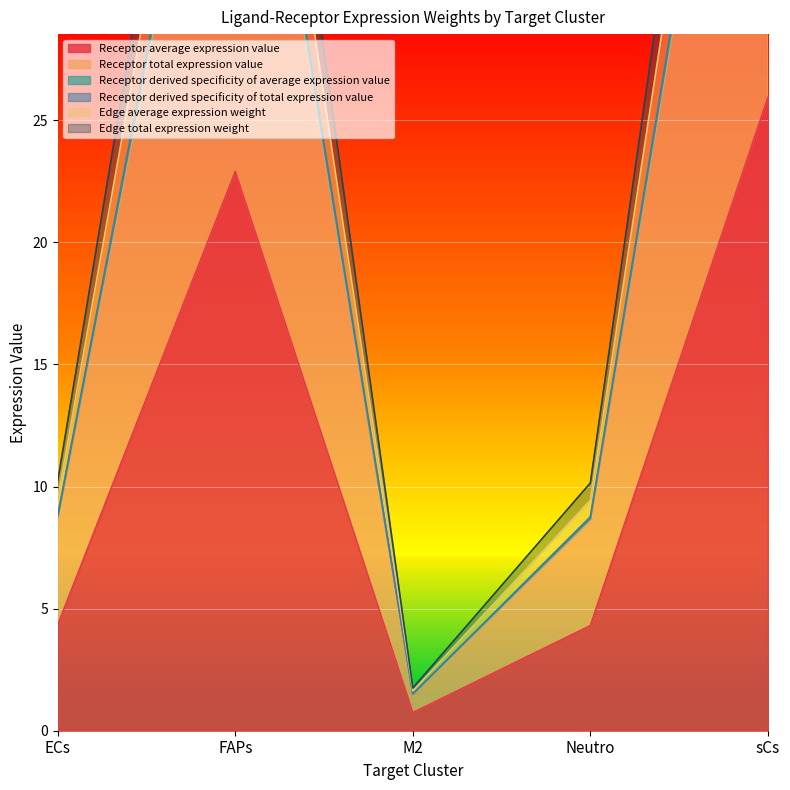

What is the sum of the Receptor derived specificity of average expression value values at M2 and sCs?

62.9